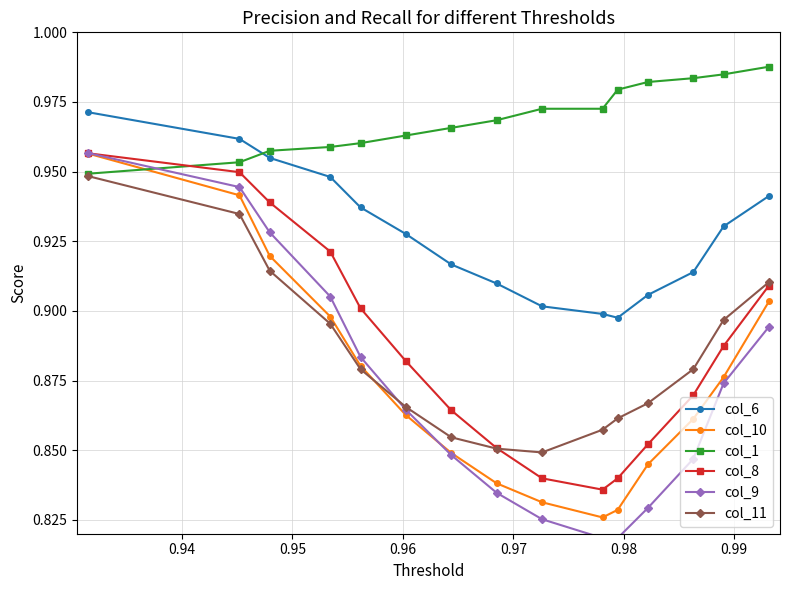

Which series has the widest spread of values?

col_9